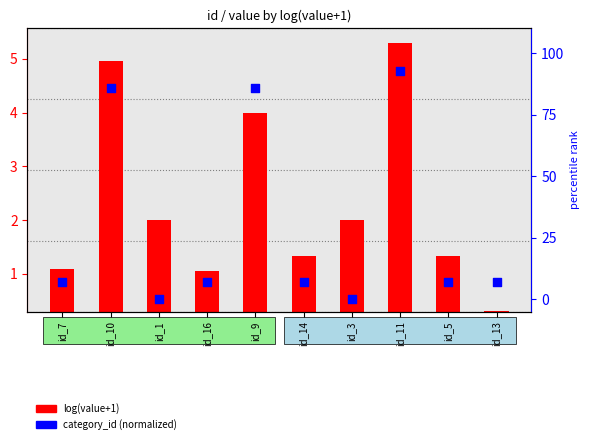

Which series has the largest total across all categories?

category_id (normalized)